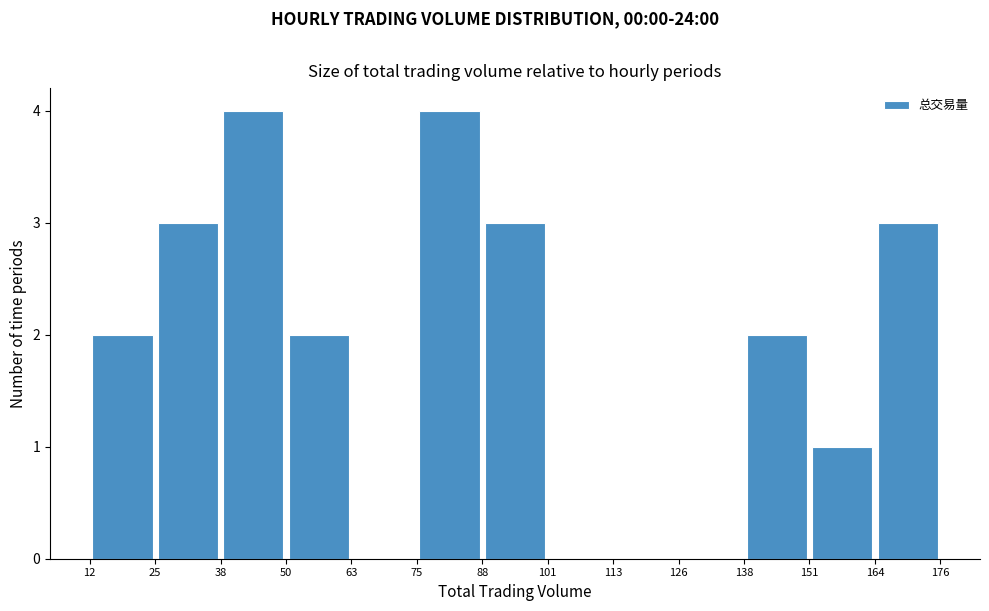

Reading left to right, transcribe this chart: for each bar, give the range it covers on the x-axis and its height. The values are not printed on the chart, so give them approximately, as read against the axis.

12 to 25: 2
25 to 38: 3
38 to 50: 4
50 to 63: 2
63 to 75: 0
75 to 88: 4
88 to 101: 3
101 to 113: 0
113 to 126: 0
126 to 138: 0
138 to 151: 2
151 to 164: 1
164 to 176: 3